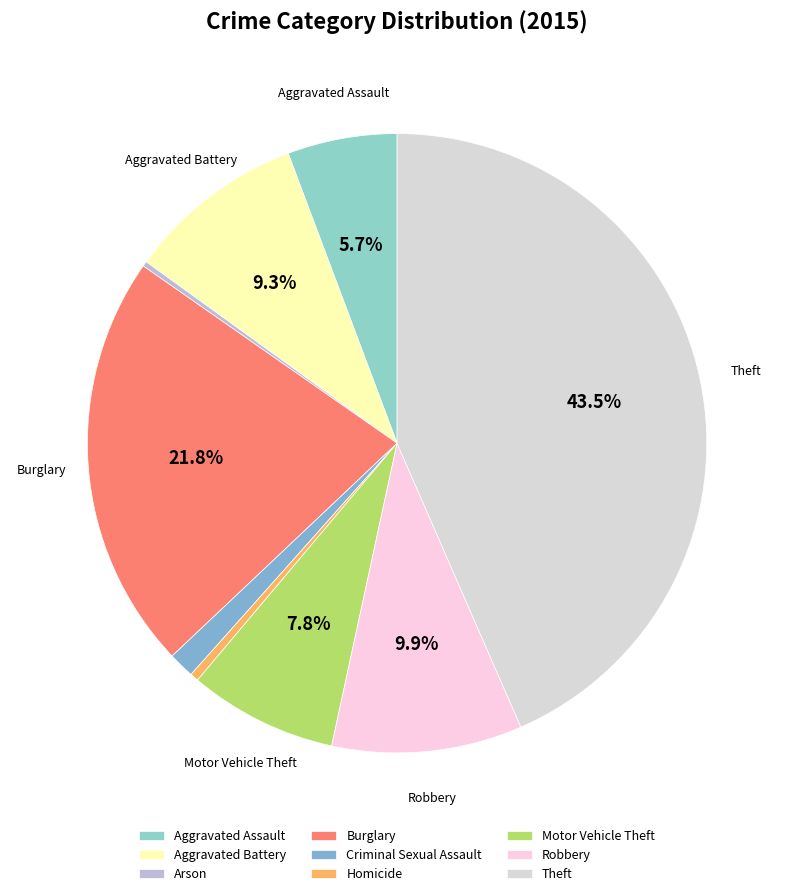

Which category has the biggest portion of the pie?

Theft